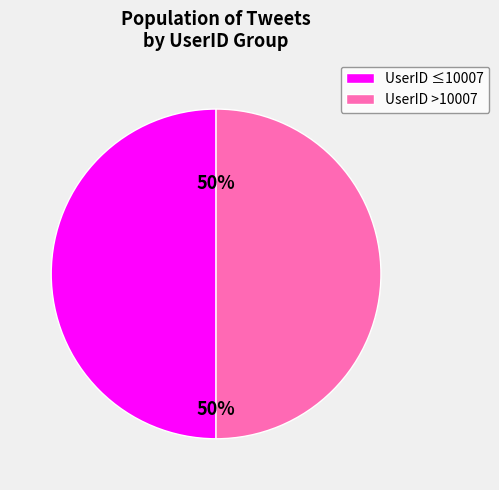

What is the ratio of the value at UserID ≤10007 to the value at UserID >10007?

1.0